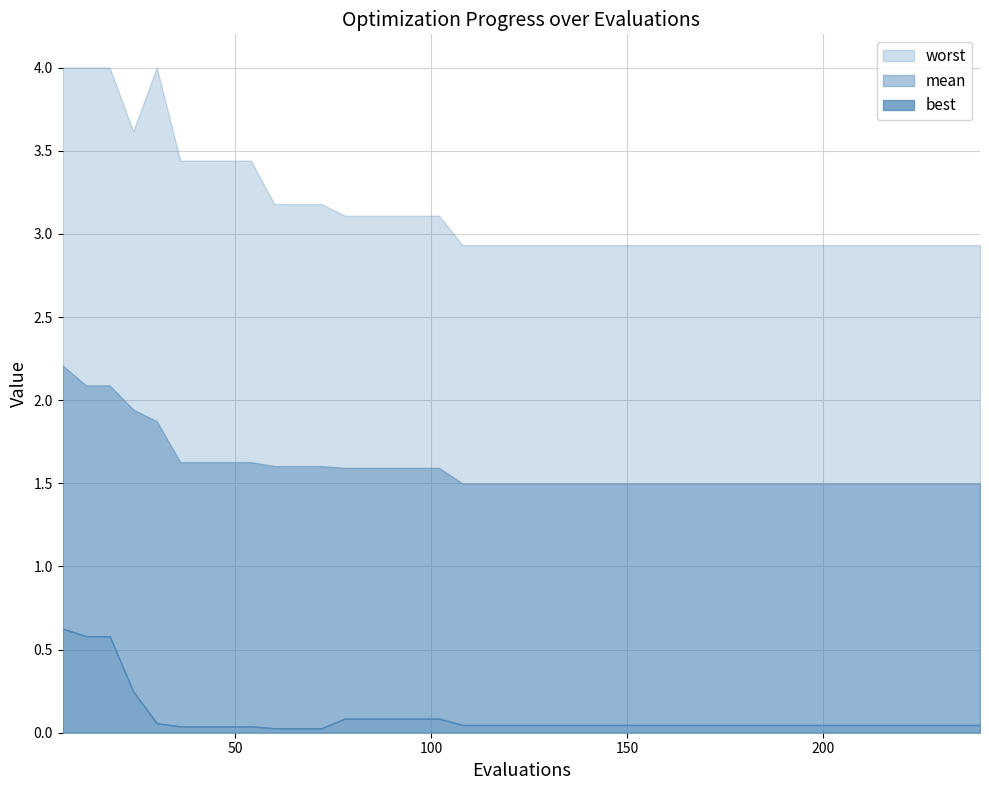

Where is the first local maximum for worst?

30